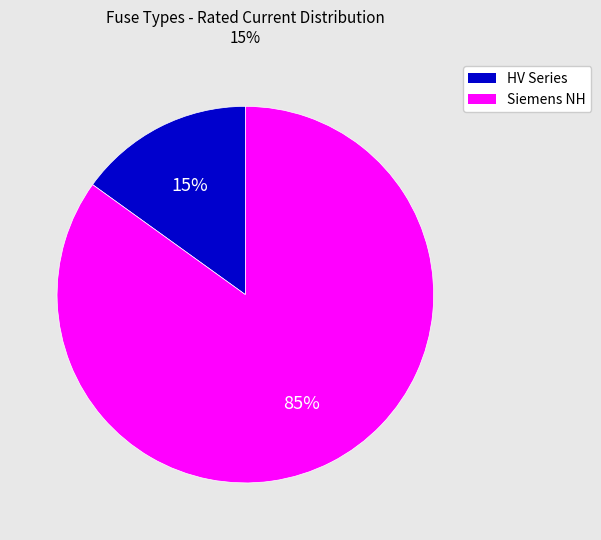

Do Siemens NH and HV Series together represent more than half of the pie?

Yes